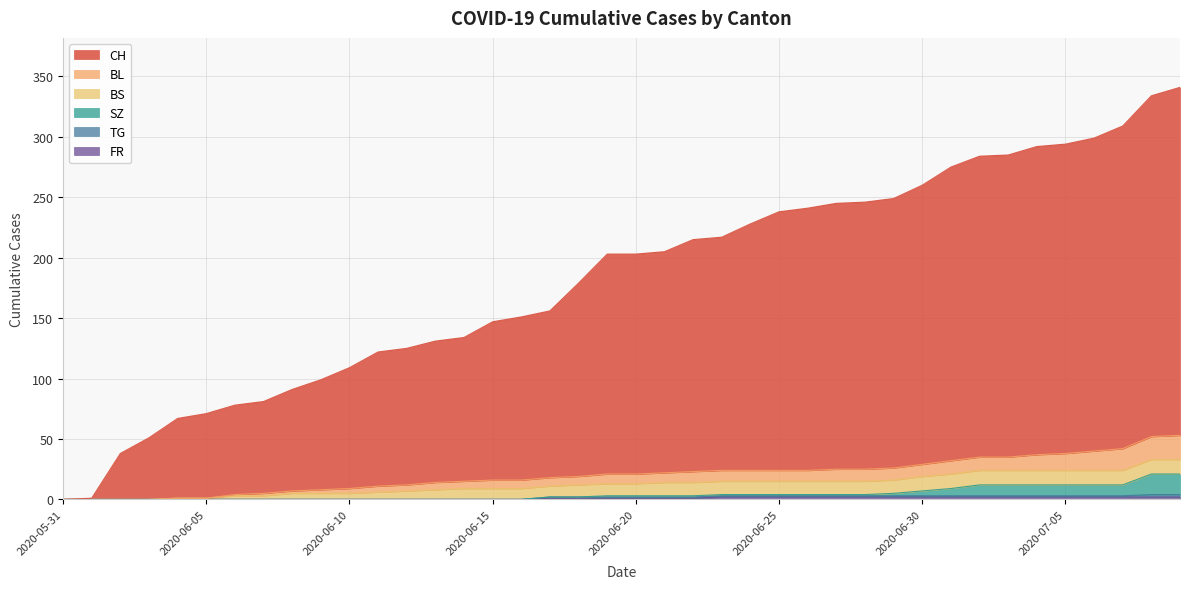

Which series has the widest spread of values?

CH